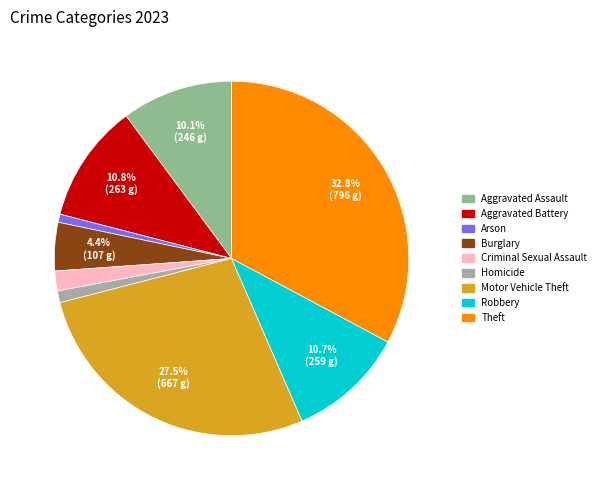

Count the number of slices in the pie.

9